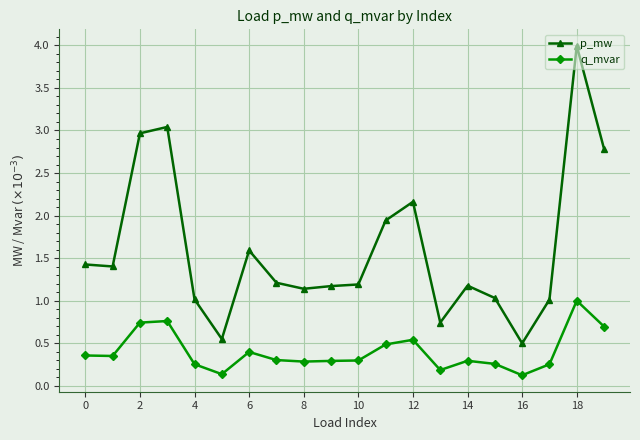

At how many categories does at least one series exceed 2?

5